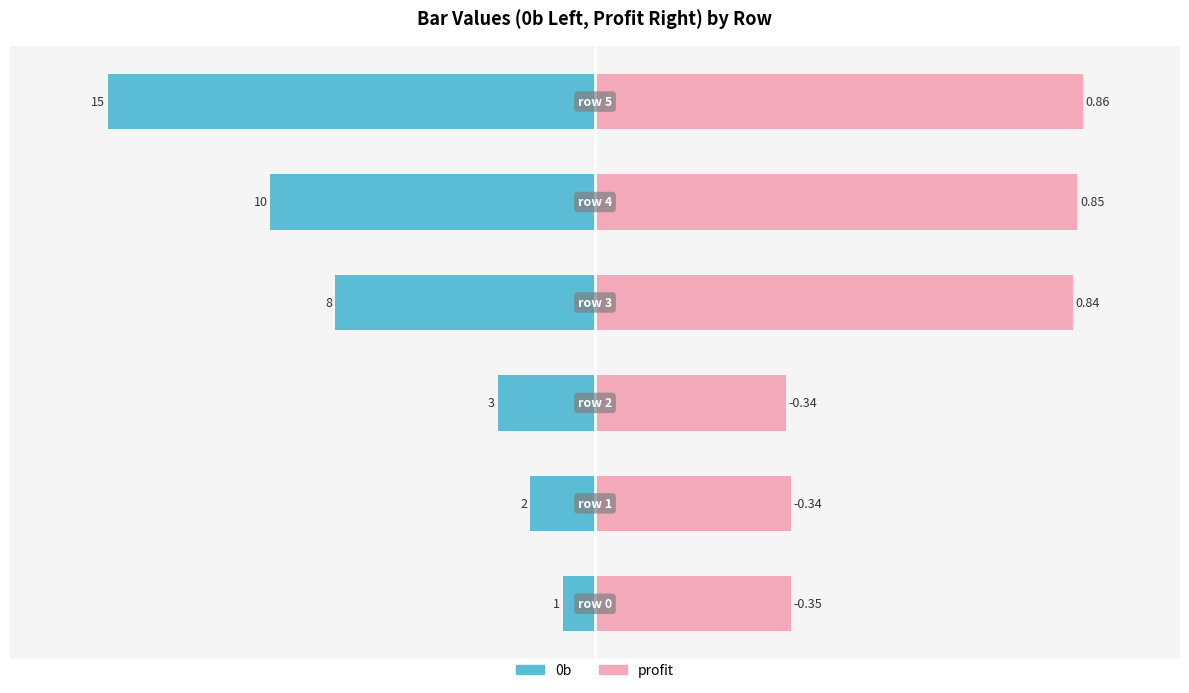

The value of profit at 3 is 155.3. True or false?

False